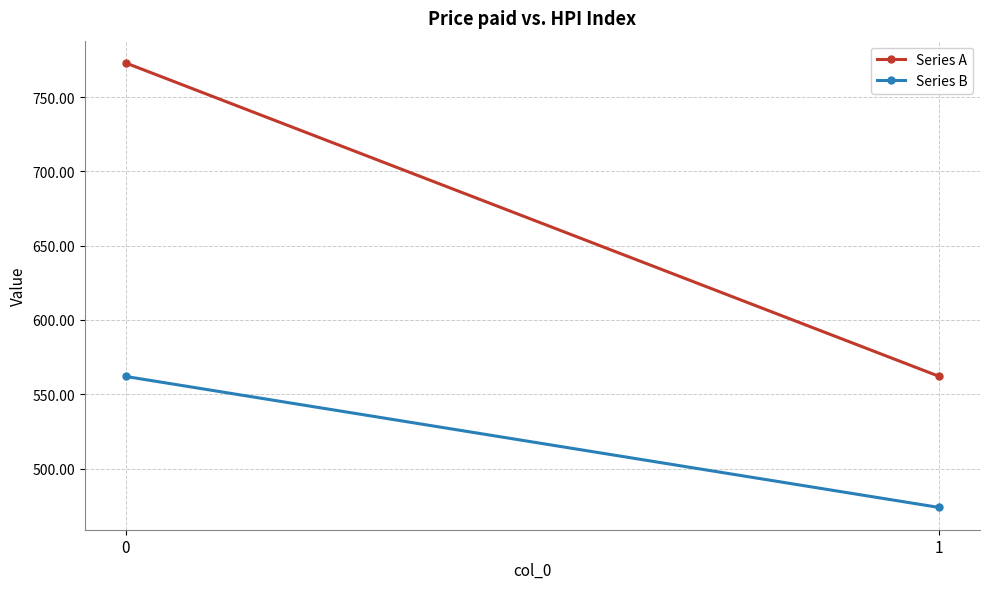

Between 0 and 1, which series saw the biggest shift?

Series A